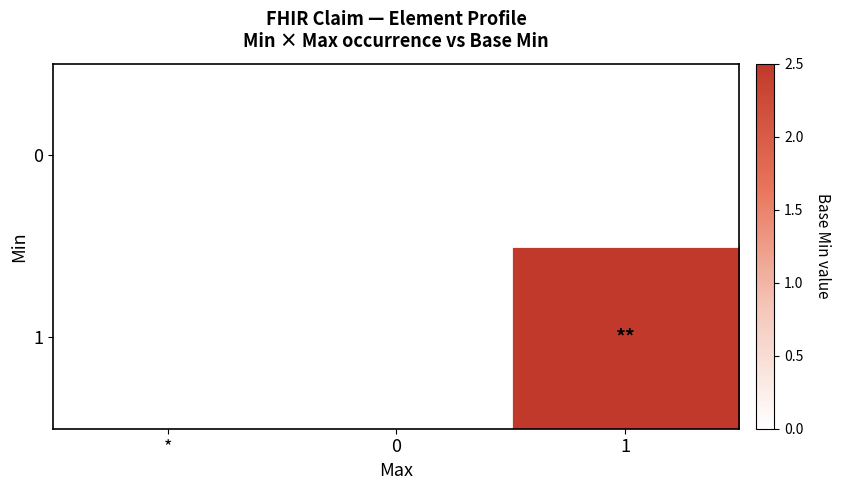

Reading left to right, list all the values displayed in this chart.

0: *=0.0	0=0.0	1=0.0
1: *=0.0	0=0.0	1=2.5